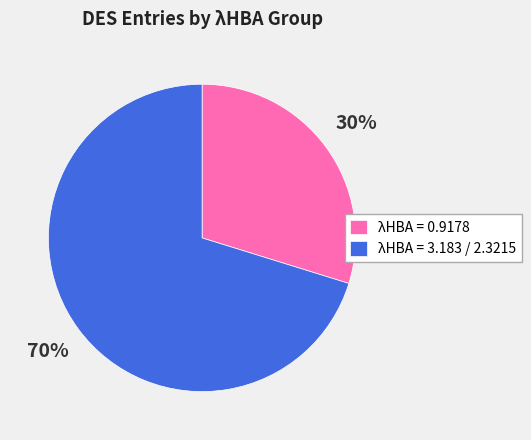

The λHBA = 0.9178 slice represents 30% of the pie. True or false?

True